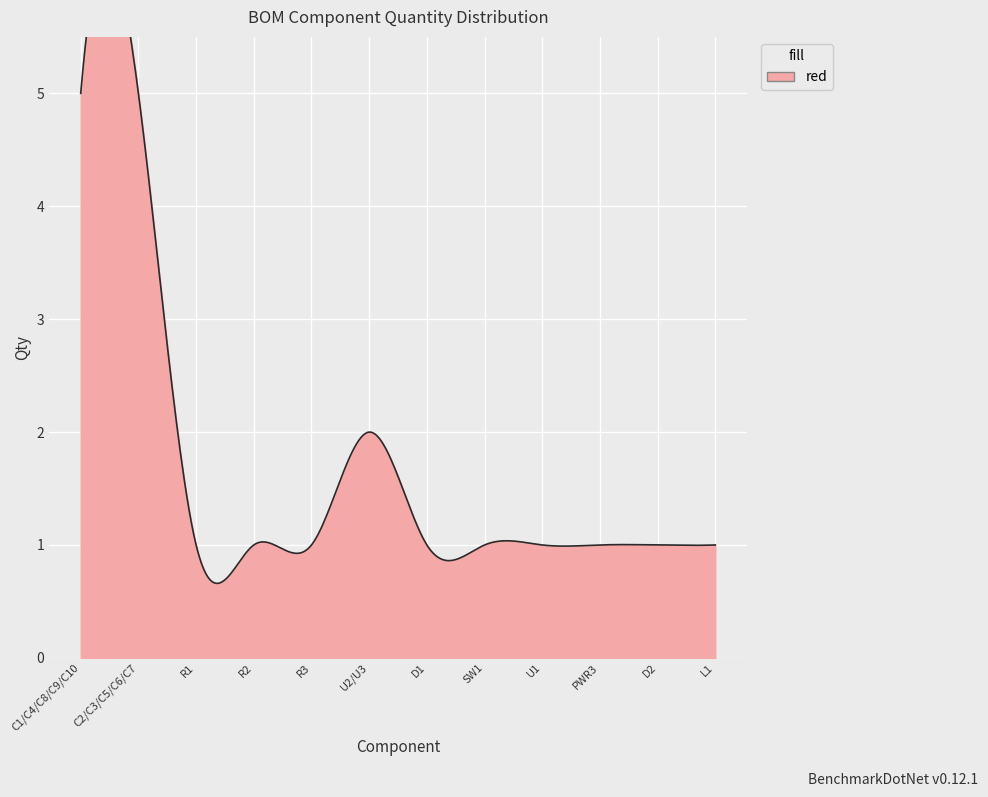

Reading left to right, extract all data points from this chart.

C1/C4/C8/C9/C10=5	C2/C3/C5/C6/C7=5	R1=1	R2=1	R3=1	U2/U3=2	D1=1	SW1=1	U1=1	PWR3=1	D2=1	L1=1